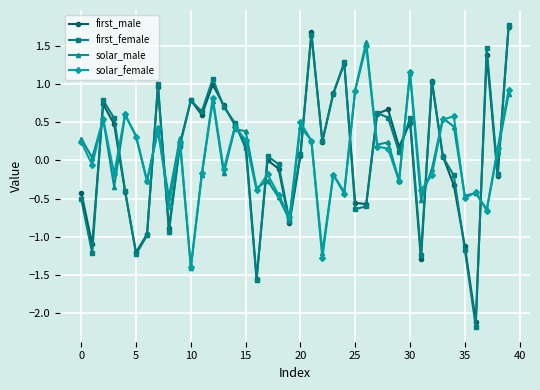

What is the value of the solar_male point at the 16th from the left?

0.4